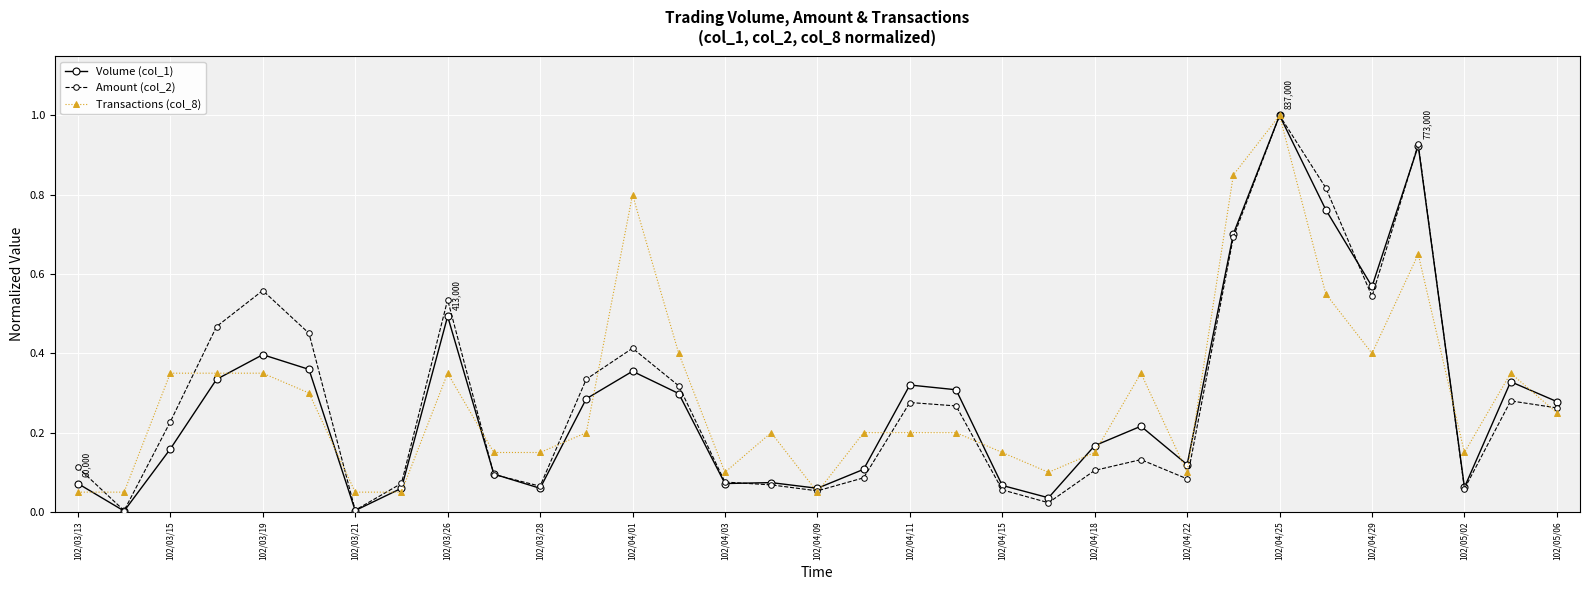

What is the greatest value displayed?

1.0